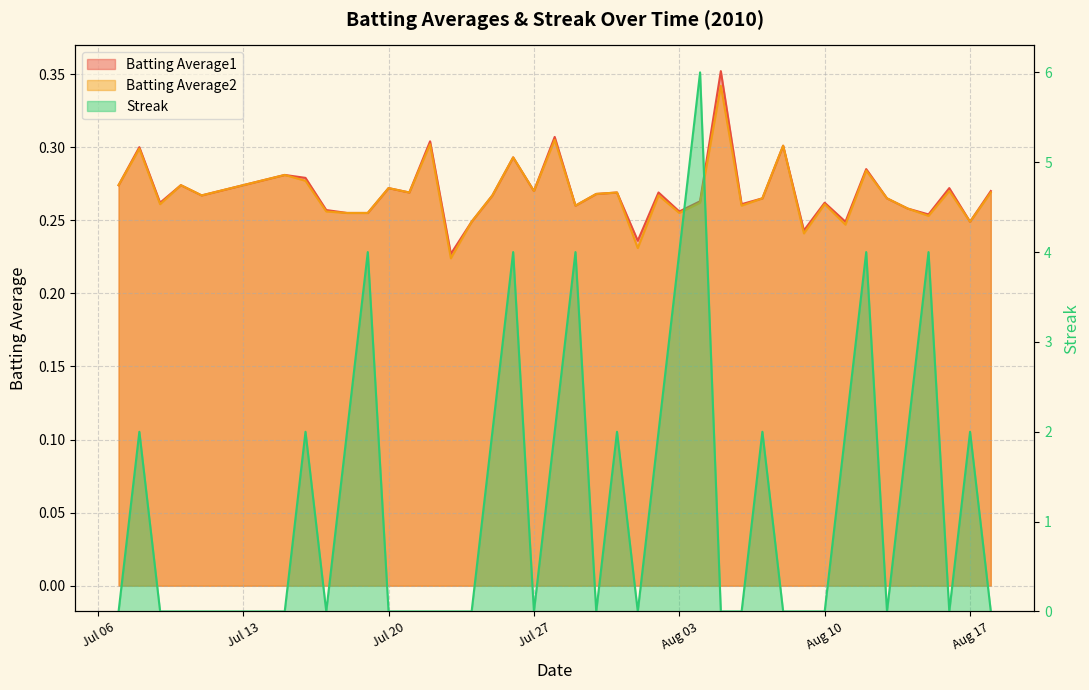

Is the value of Batting Average2 at Aug 17 greater than the value of Streak at 25?

No